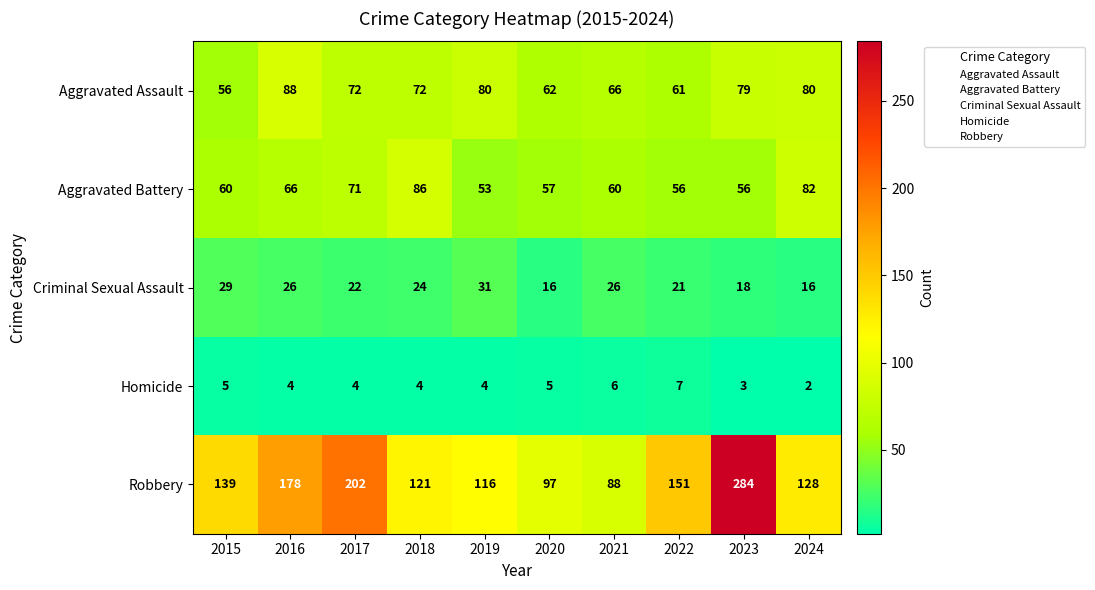

What is the minimum value shown in the chart?

2